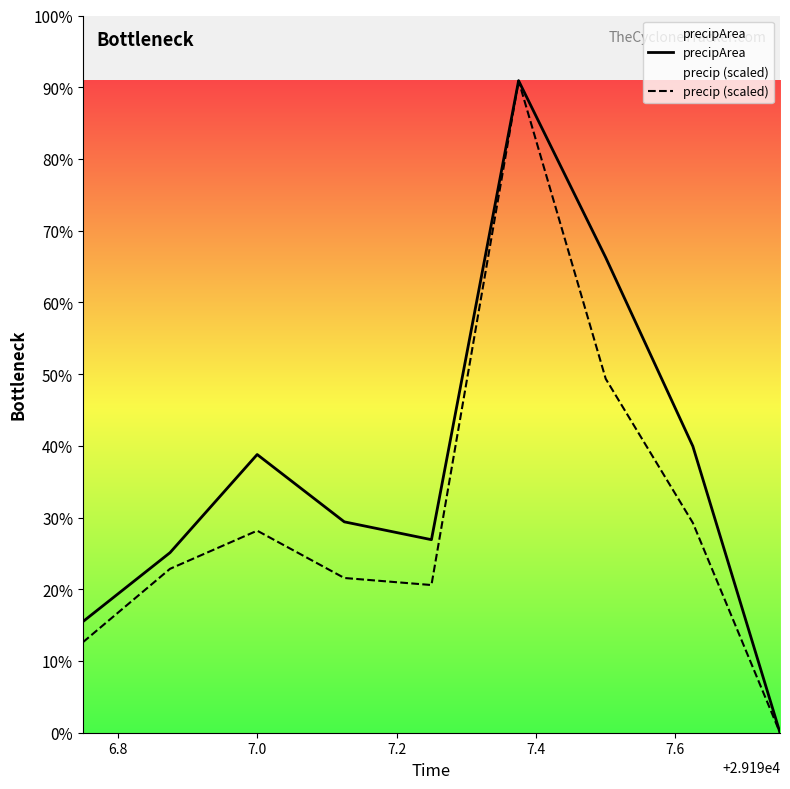

How many interior local peaks does the precipArea series have?

2